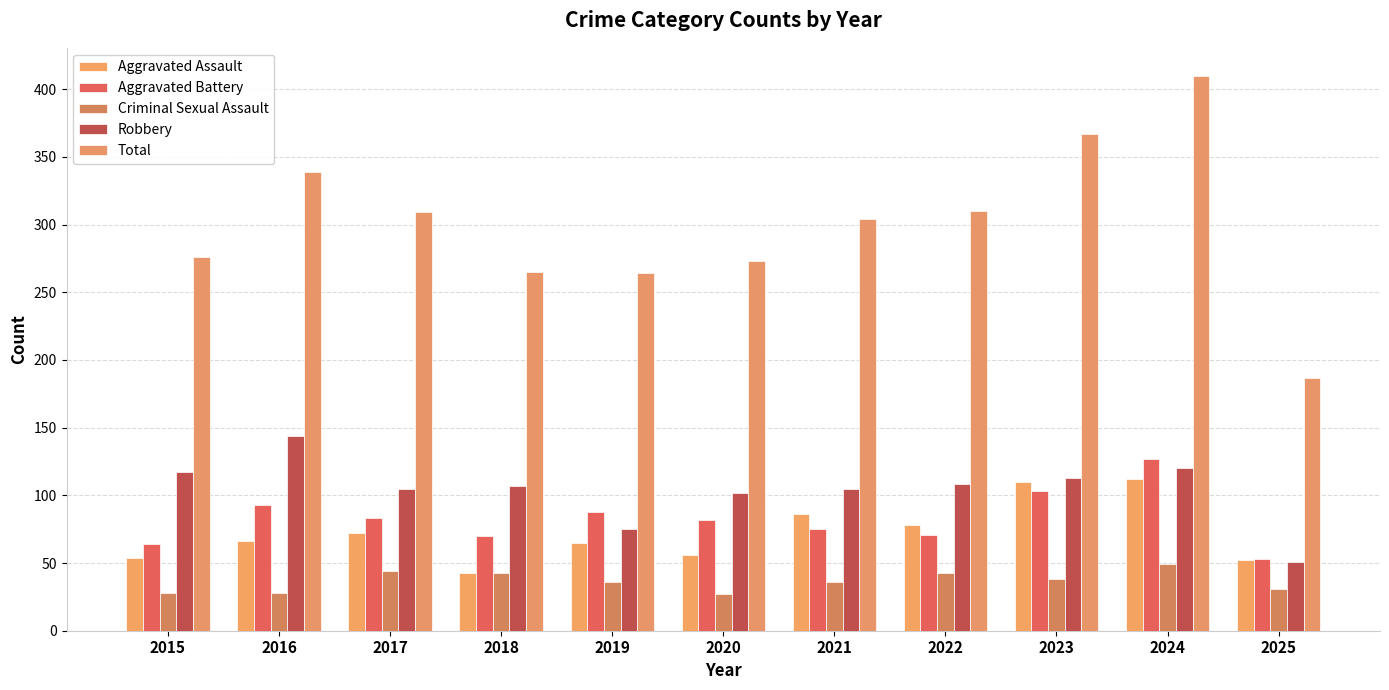

At how many categories does at least one series exceed 228?

10